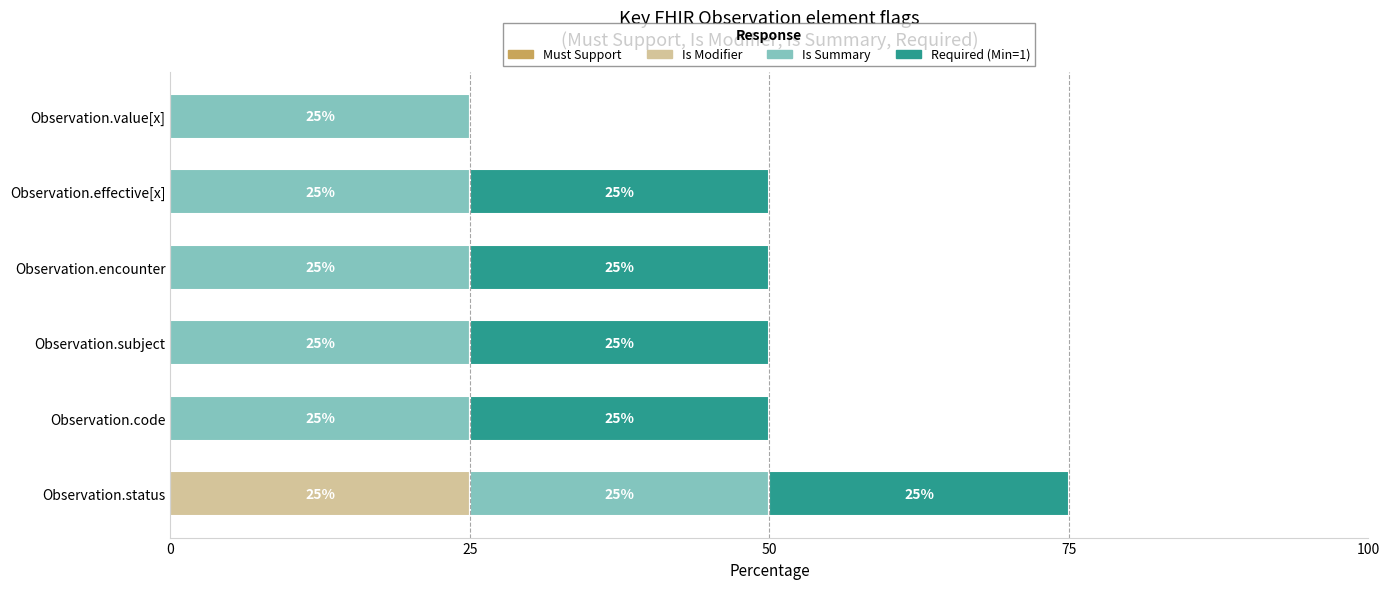

Which category has the highest value in the Is Modifier series?

Observation.status